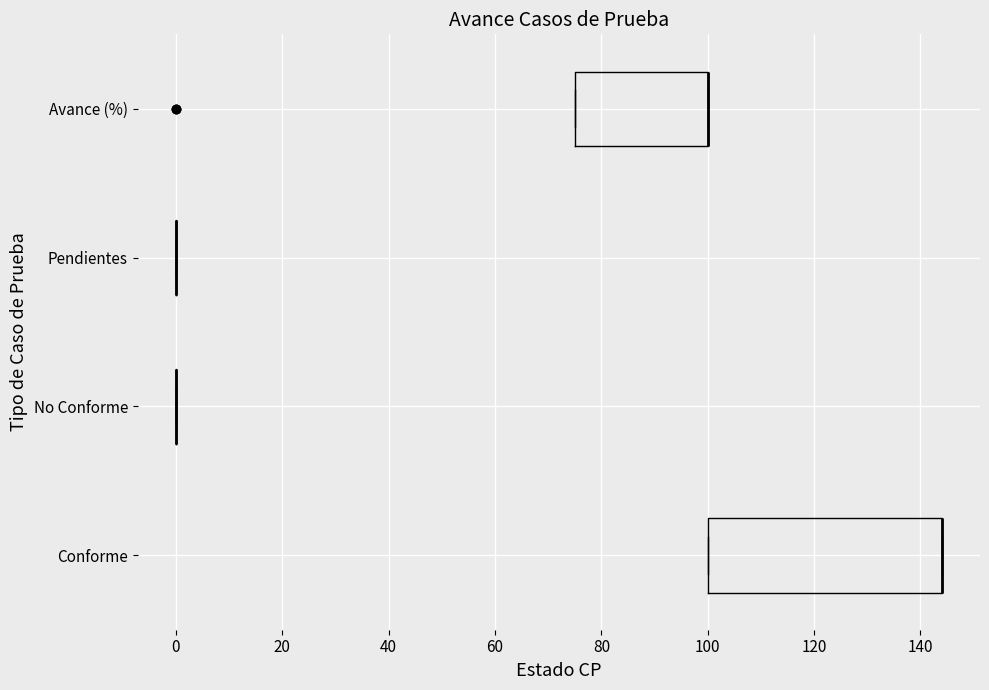

Reading bottom to top, read every box against the x-axis: the position of its median line, the range the box covers, and the ends of its whiskers. The values are not printed on the chart, so give them approximately, as read against the axis.

Conforme: median 144 (drawn on the box's right edge), box 100 to 144, whiskers 100 to 144
No Conforme: box collapsed to a line at 0, whiskers 0 to 0
Pendientes: box collapsed to a line at 0, whiskers 0 to 0
Avance (%): median 100 (drawn on the box's right edge), box 76 to 100, whiskers 76 to 100